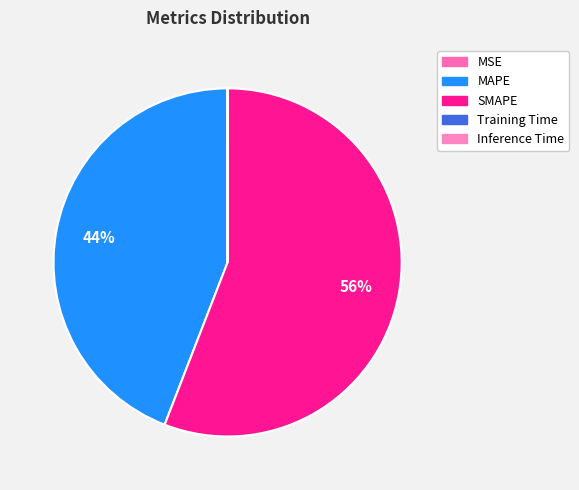

How many slices are in this pie chart?

5